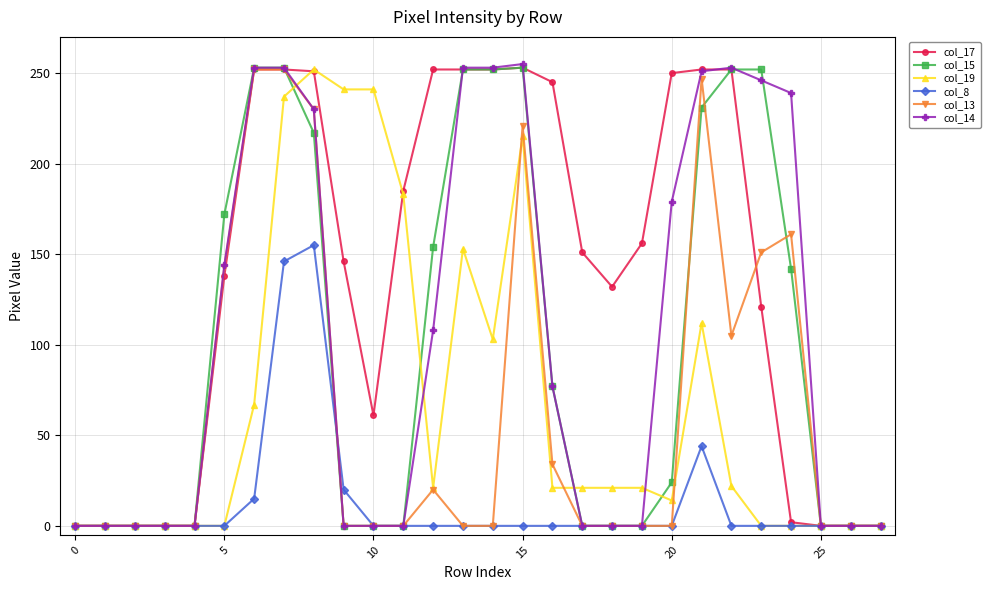

At how many categories does at least one series exceed 166?

17